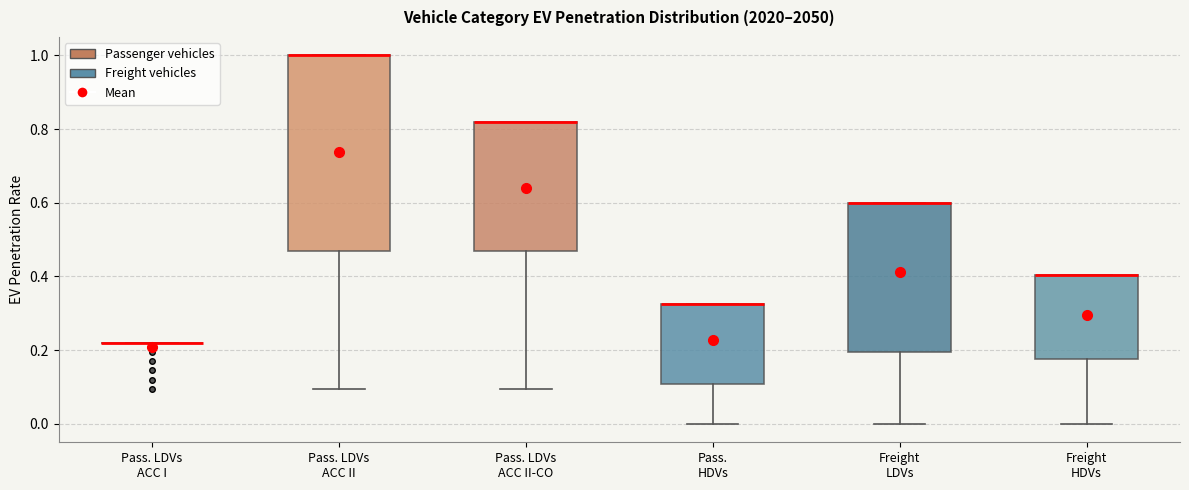

Where is the upper edge of the box for Freight HDVs on the y-axis? The values are not printed on the chart, so give them approximately, as read against the axis.

0.40